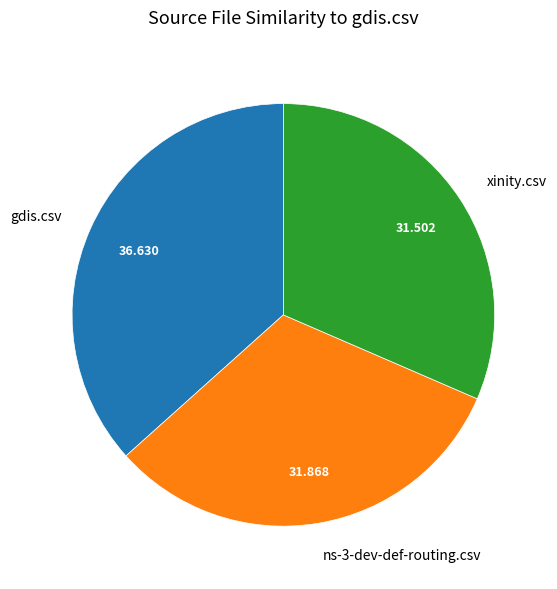

Which category has the biggest portion of the pie?

gdis.csv